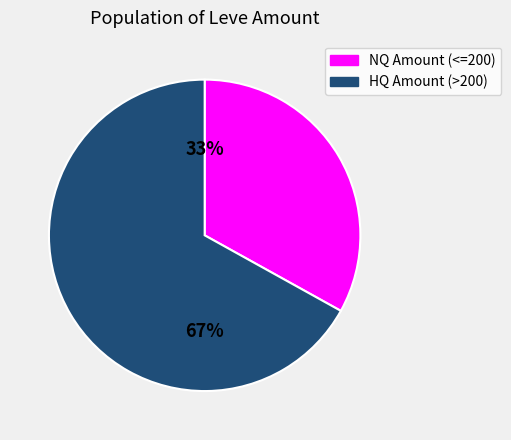

Is there any slice that represents more than half of the pie?

Yes